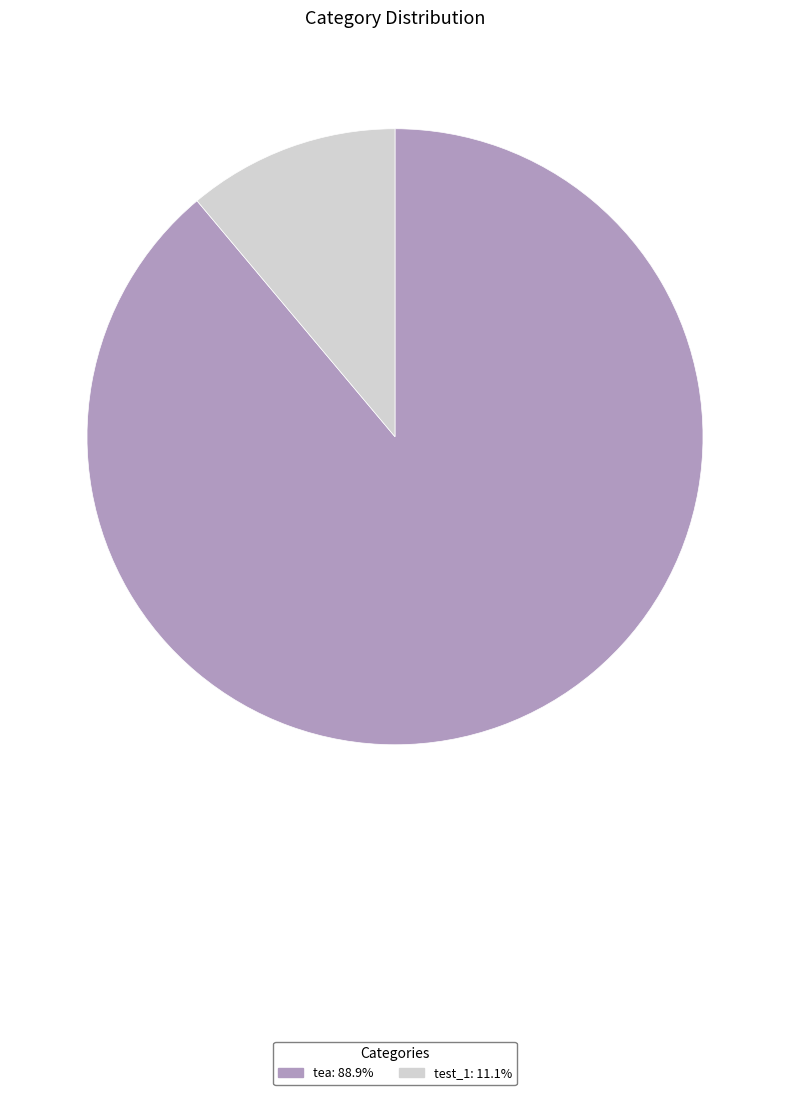

Does any single category account for the majority?

Yes